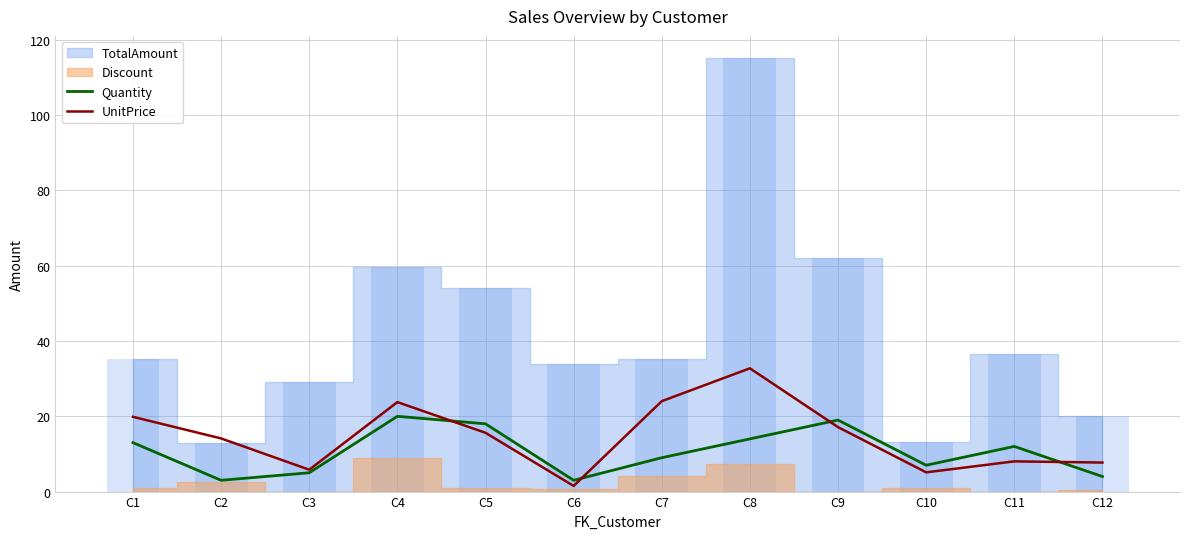

Where is UnitPrice nearest to the value 17?

C9